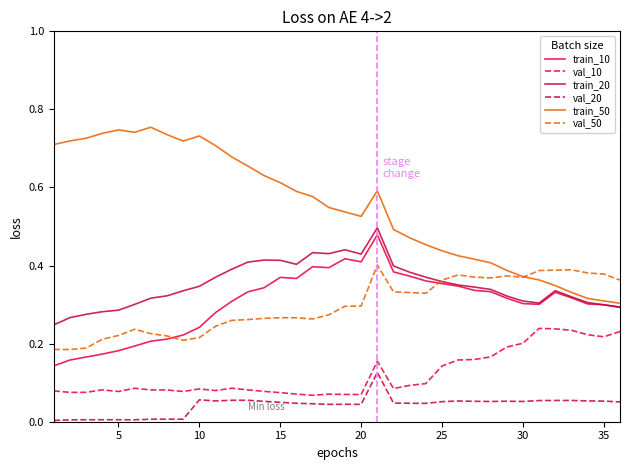

In val_50, how many points are lower than both neighbors (excluding endpoints)?

6